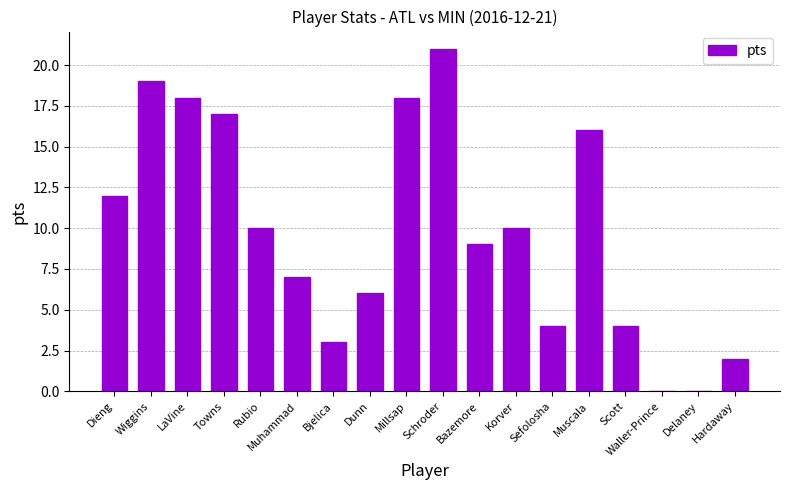

What is the sum of all values?

176